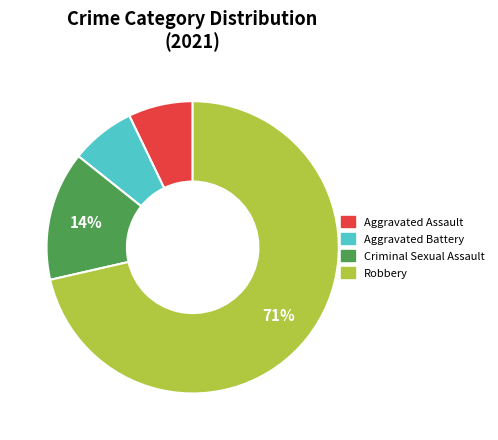

Do Criminal Sexual Assault and Aggravated Battery together represent more than half of the pie?

No